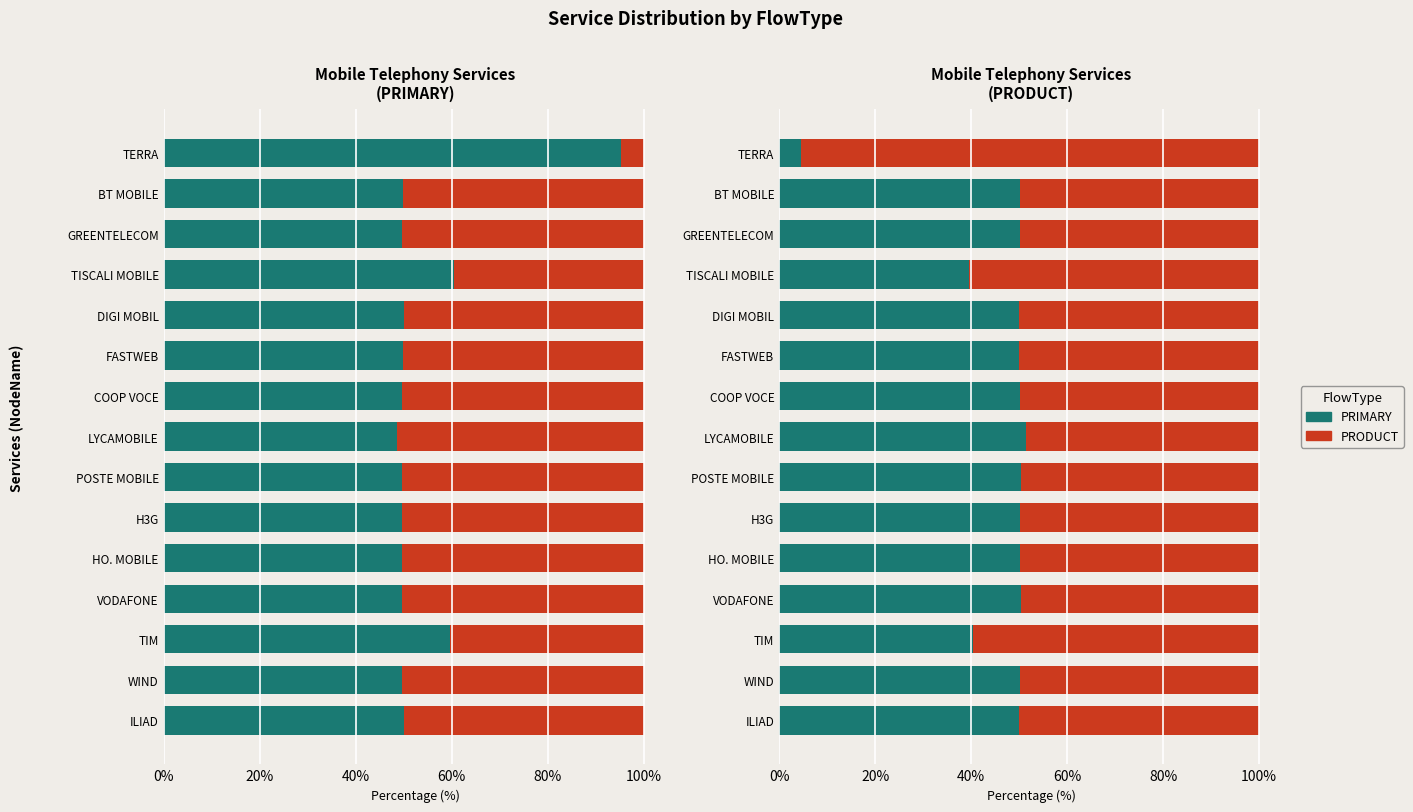

What position from the left is LYCAMOBILE?

8